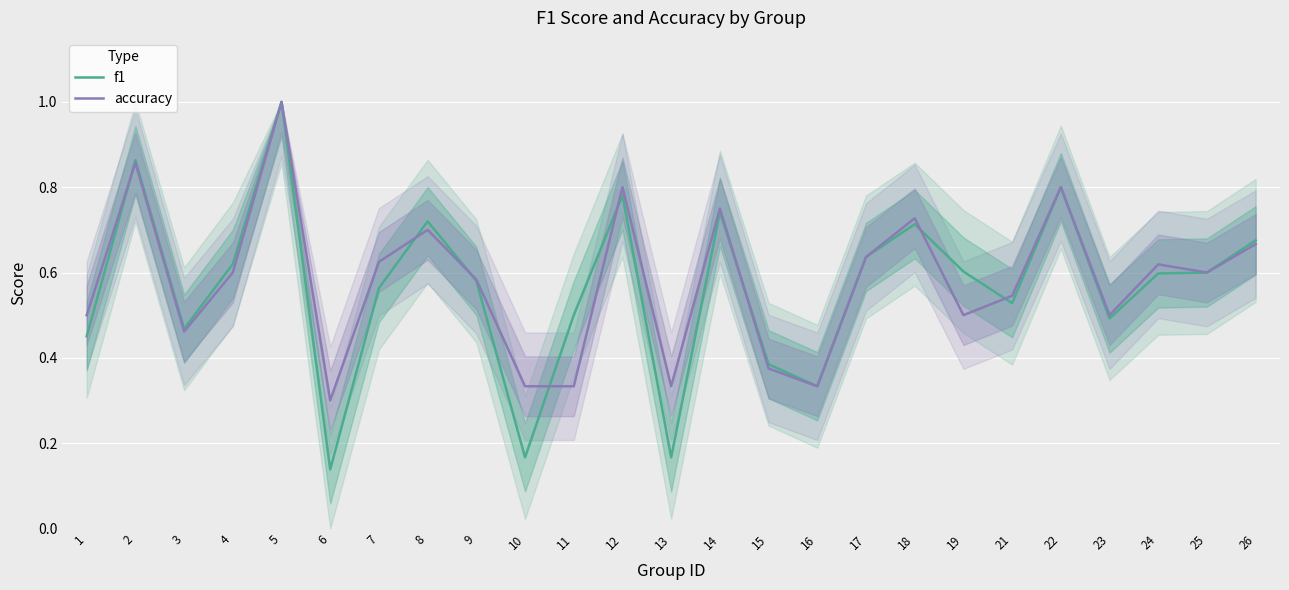

What is the average value of the accuracy series?

0.6